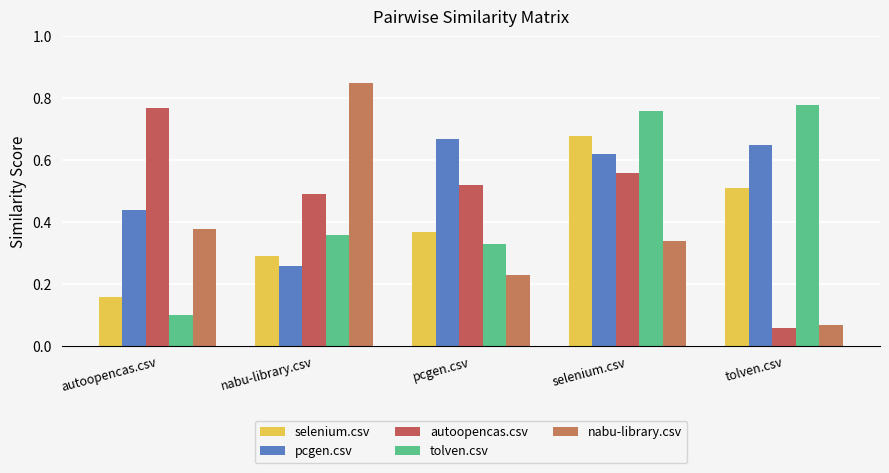

What is the label of the 4th bar from the left?

selenium.csv